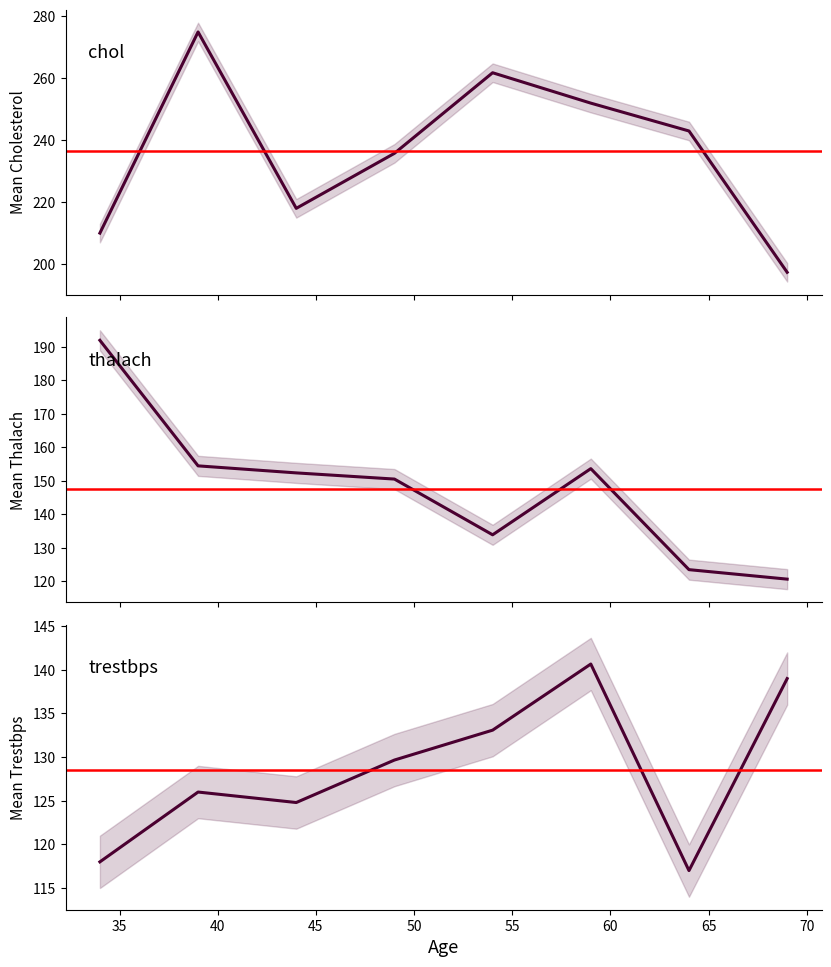

In trestbps, how many points are lower than both neighbors (excluding endpoints)?

2